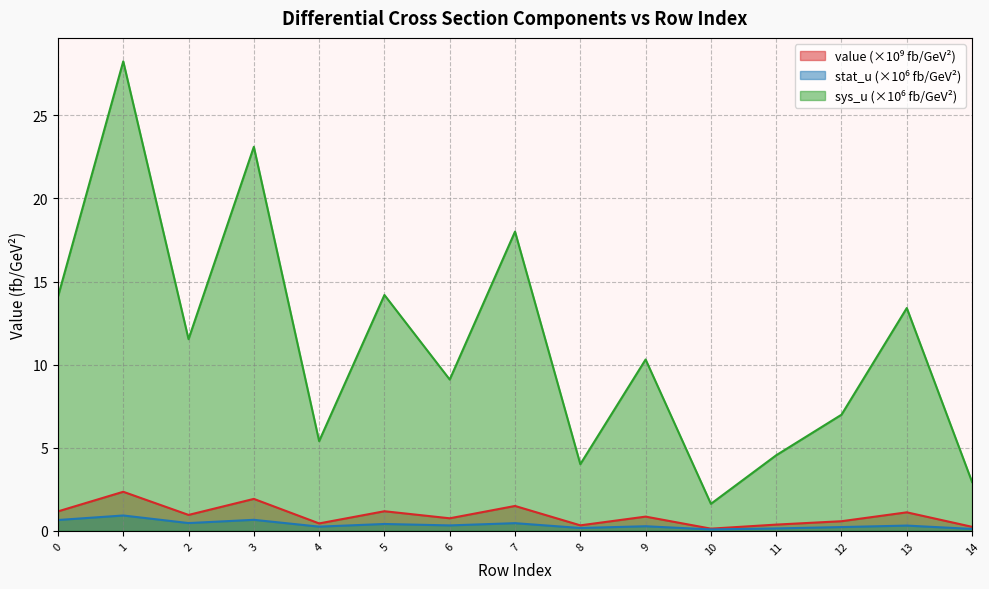

Reading left to right, what are all the values shown in this chart?

value: 1.2	2.4	1.0	1.9	0.5	1.2	0.8	1.5	0.3	0.9	0.1	0.4	0.6	1.1	0.2
stat_u: 0.7	0.9	0.5	0.7	0.3	0.4	0.3	0.5	0.2	0.3	0.1	0.1	0.2	0.3	0.1
sys_u: 14.1	28.2	11.5	23.1	5.4	14.2	9.1	18.0	4.0	10.3	1.6	4.6	7.0	13.4	2.9